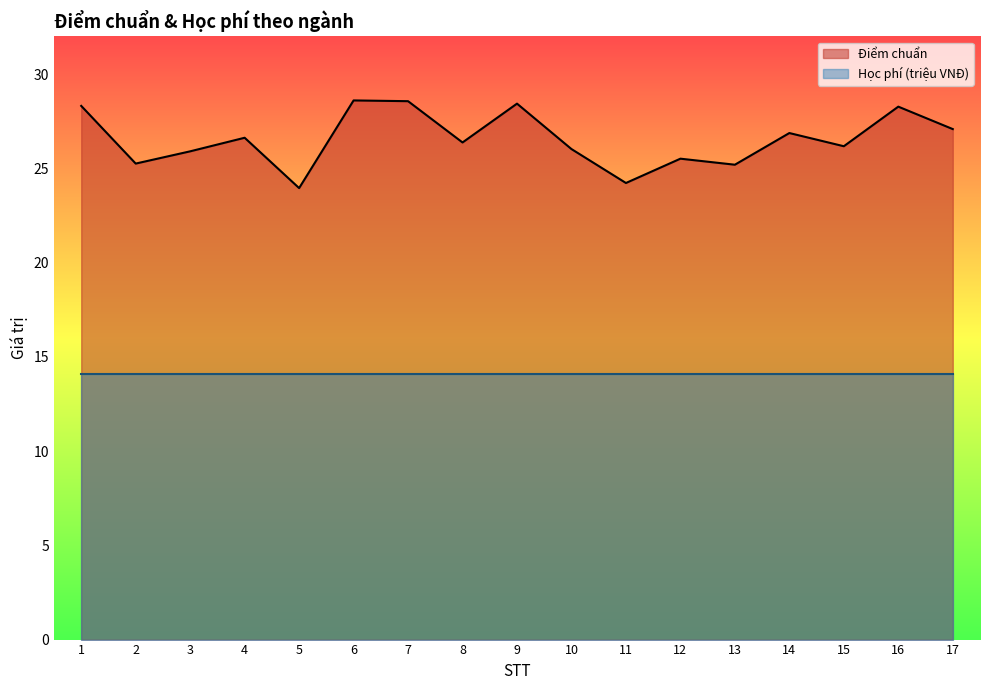

Which category has the highest value across all series?

6